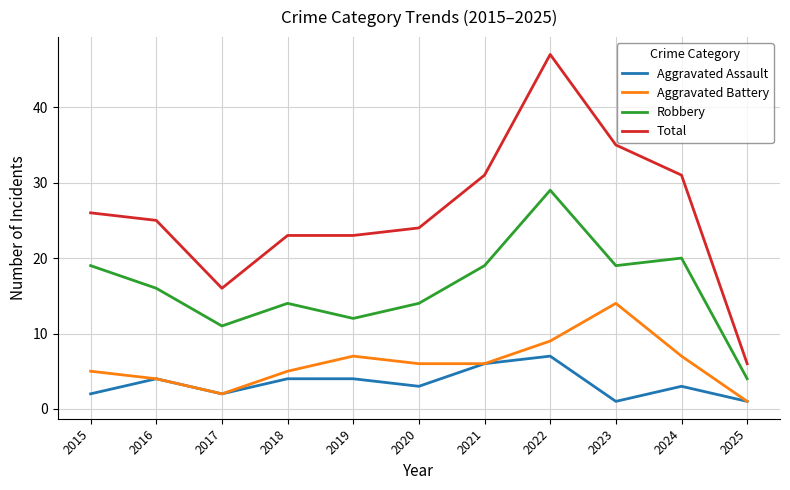

Is the value of Robbery at 2017 greater than the value of Total at 2021?

No